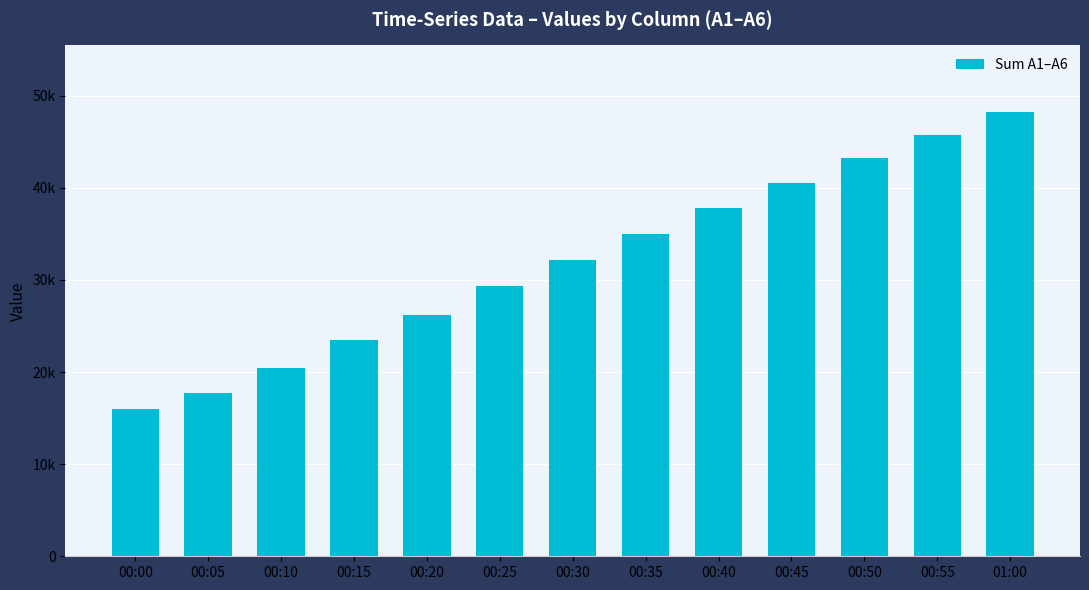

What is the difference between the second highest and minimum values?

29752